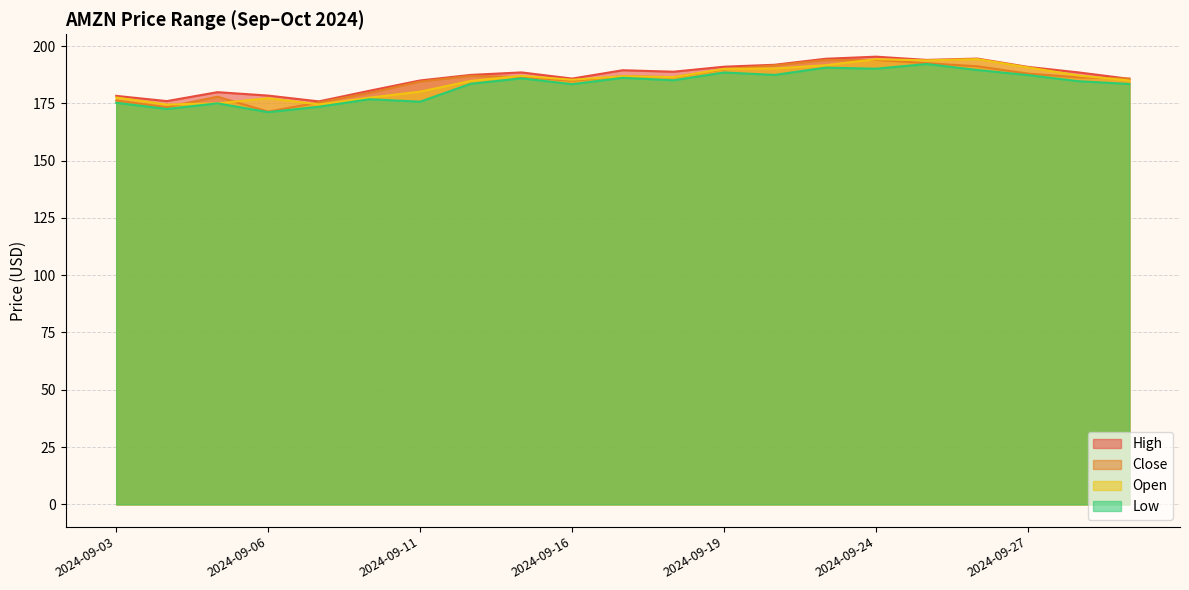

At how many categories does at least one series exceed 193?

4